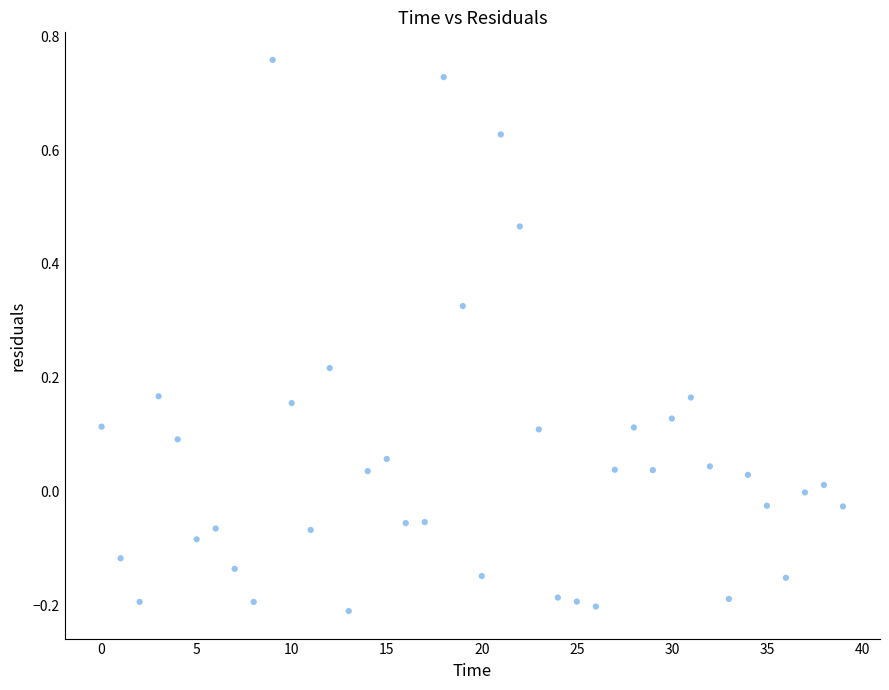

What is the range of Y values (max minus min)?

1.0